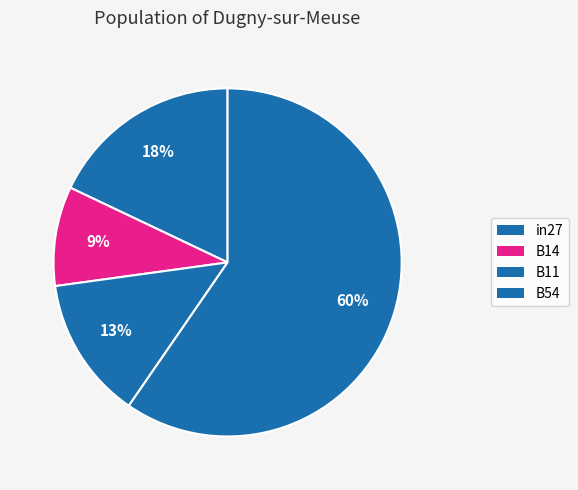

What percentage is the B54 slice, to the nearest percent?

60%